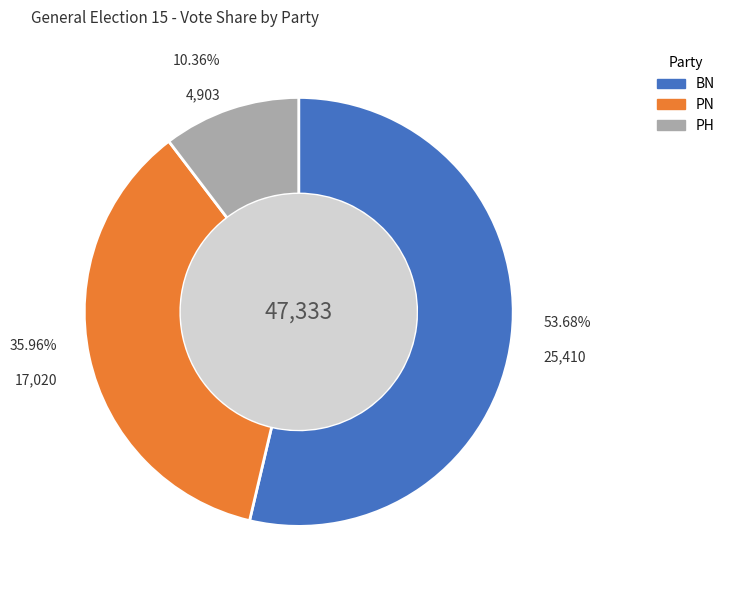

To the nearest percent, what is the average slice percentage?

33%